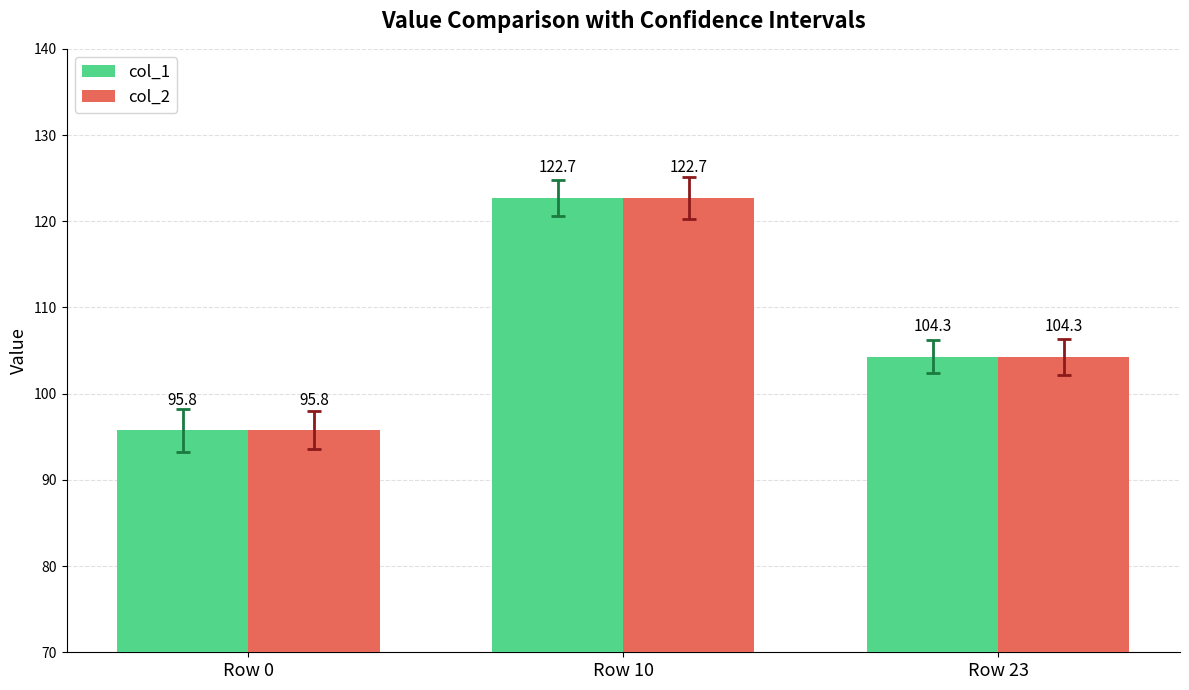

What is the difference between the second highest and minimum values in the col_1 series?

8.5